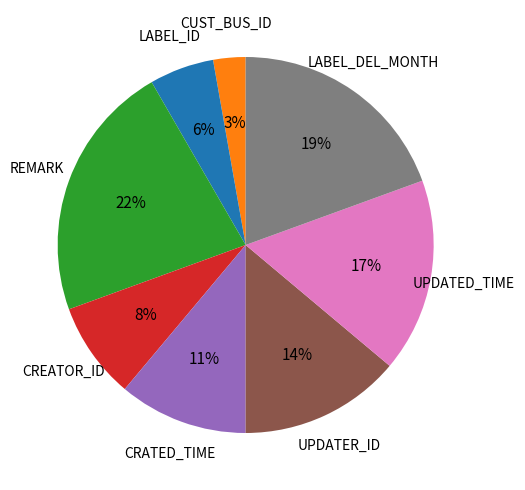

Is there a majority slice in this chart?

No